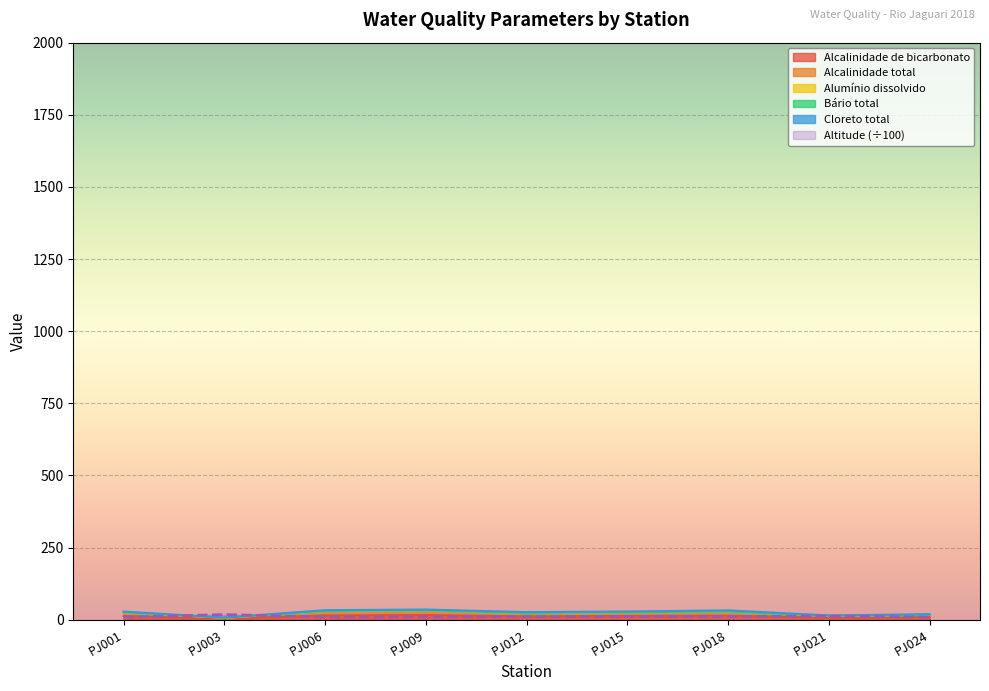

Which series has the largest total across all categories?

Alcalinidade total